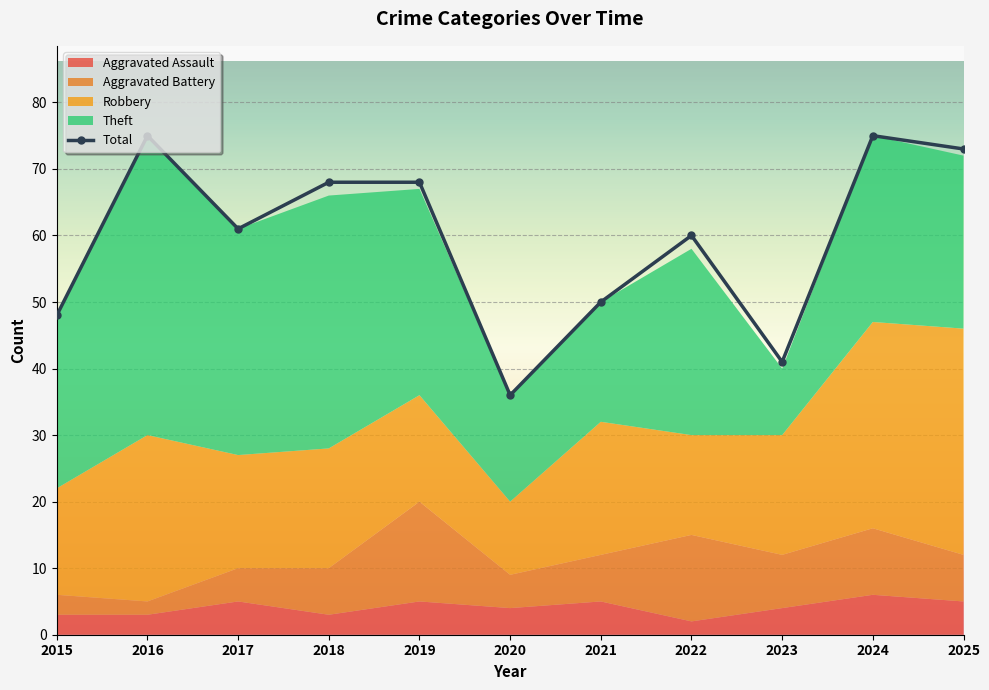

What is the difference between the maximum and minimum values?

39